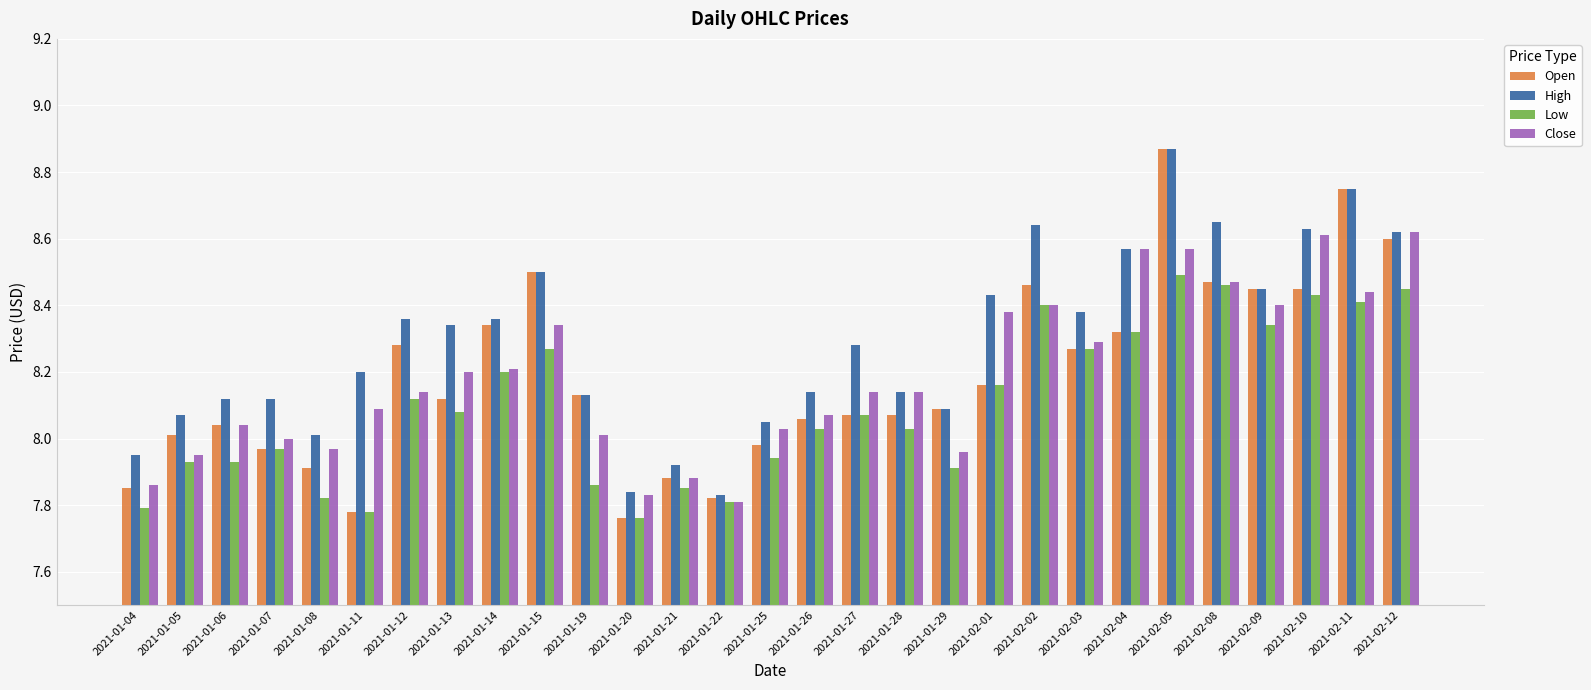

What is the sum of all Low values?

234.9